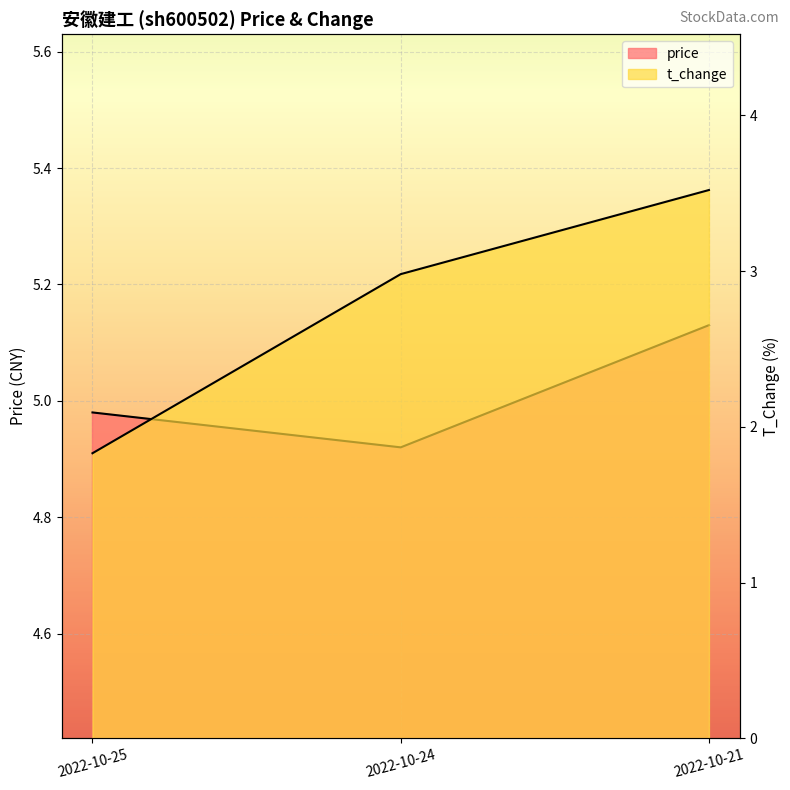

True or false: t_change has a value of 0.9 at 2022-10-24.

False